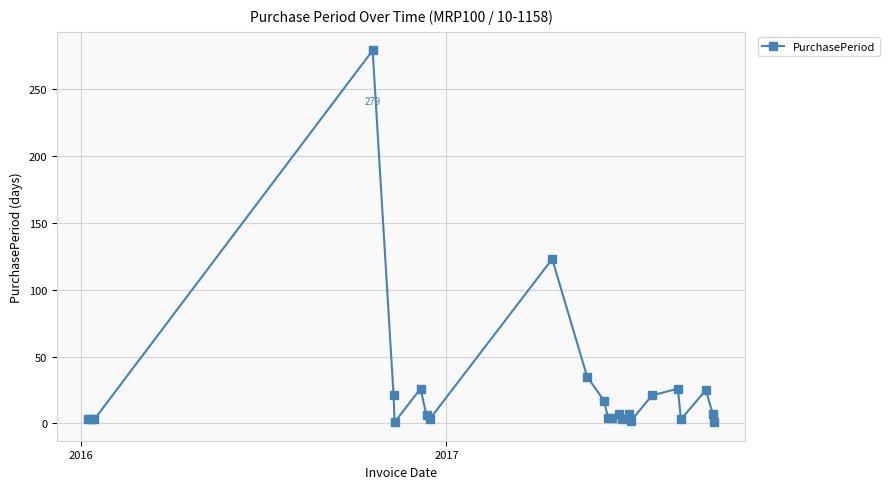

What is the maximum value shown in the chart?

279